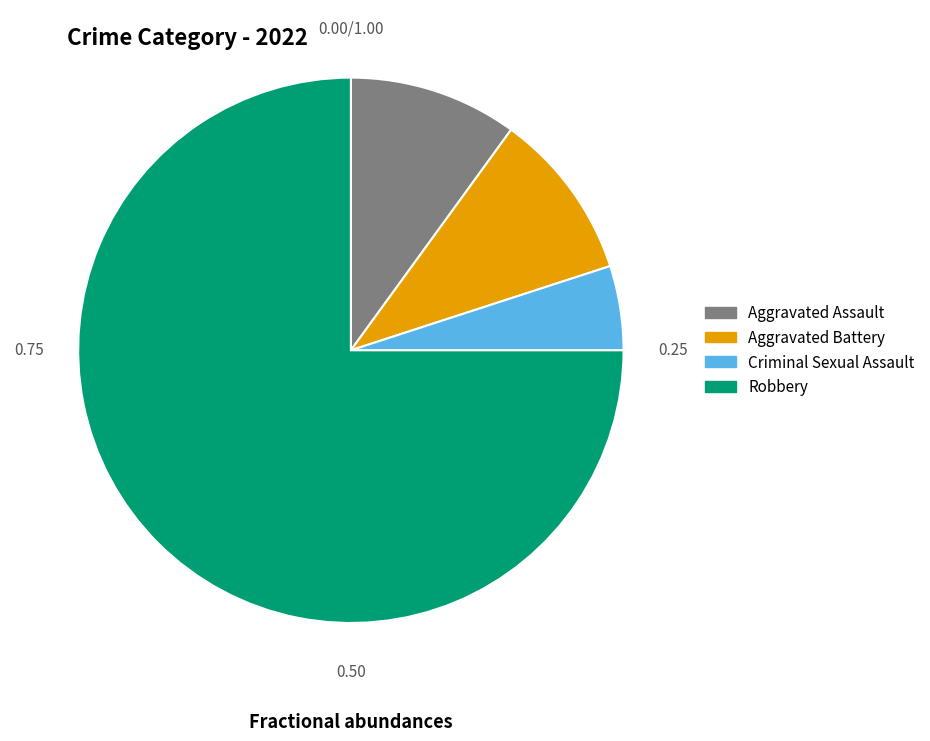

Which category has the biggest portion of the pie?

Robbery